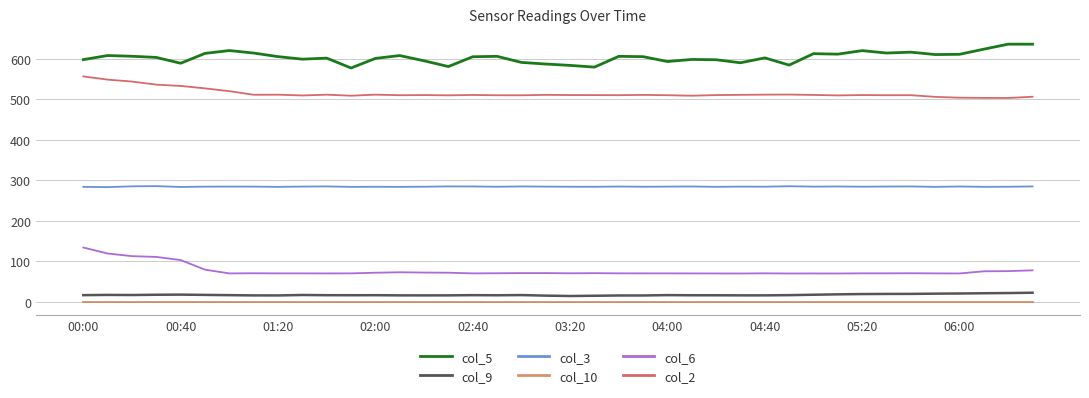

What are all the series names shown in the legend?

col_5, col_9, col_3, col_10, col_6, col_2